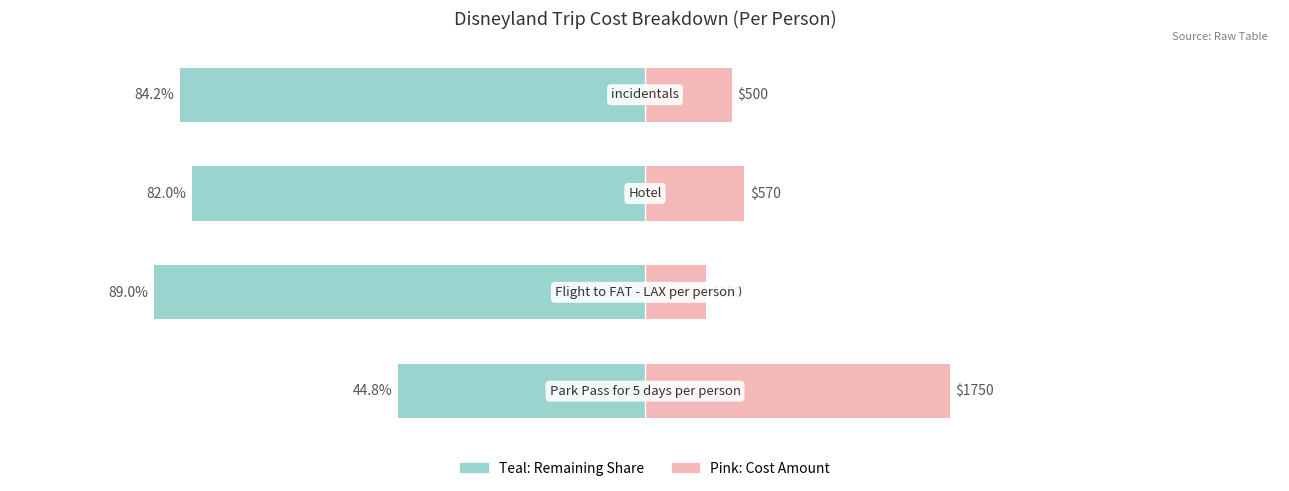

Rank the series at 0 from highest to lowest value.

Cost Amount, Remaining Budget Share